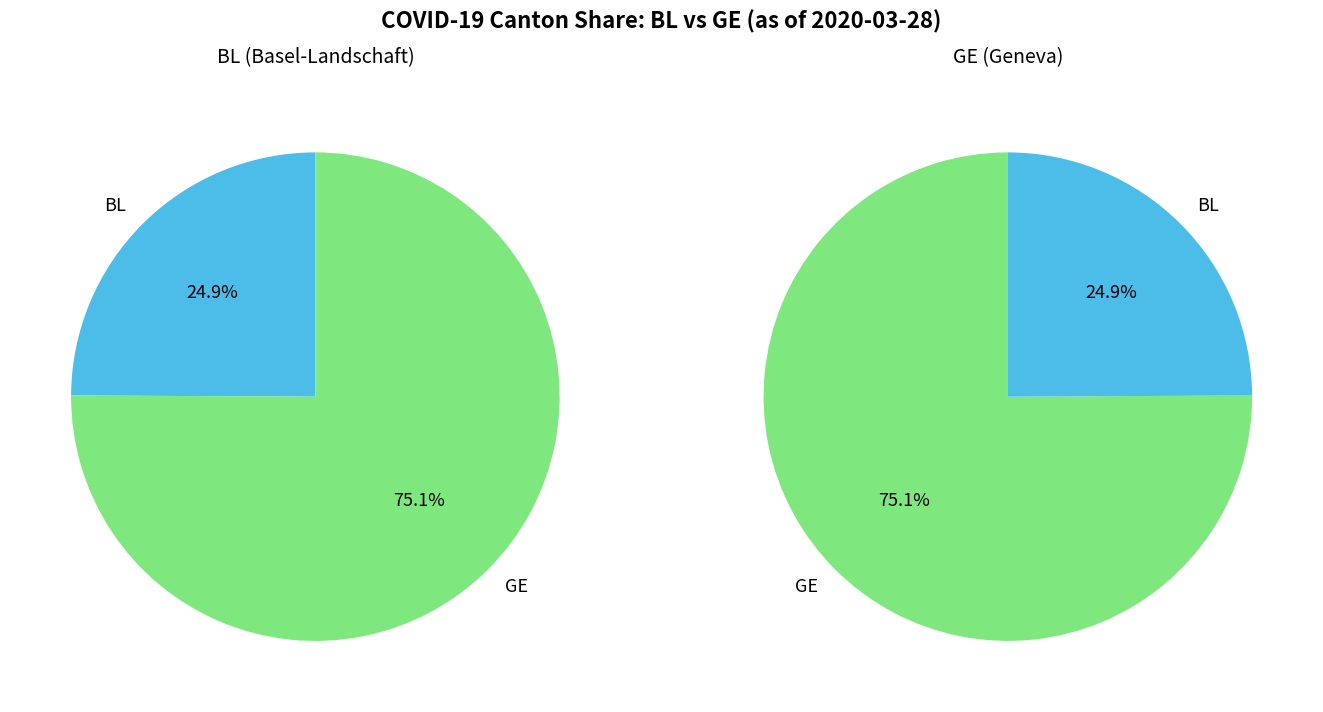

True or false: 2020-03-15 accounts for 11% of the total.

False